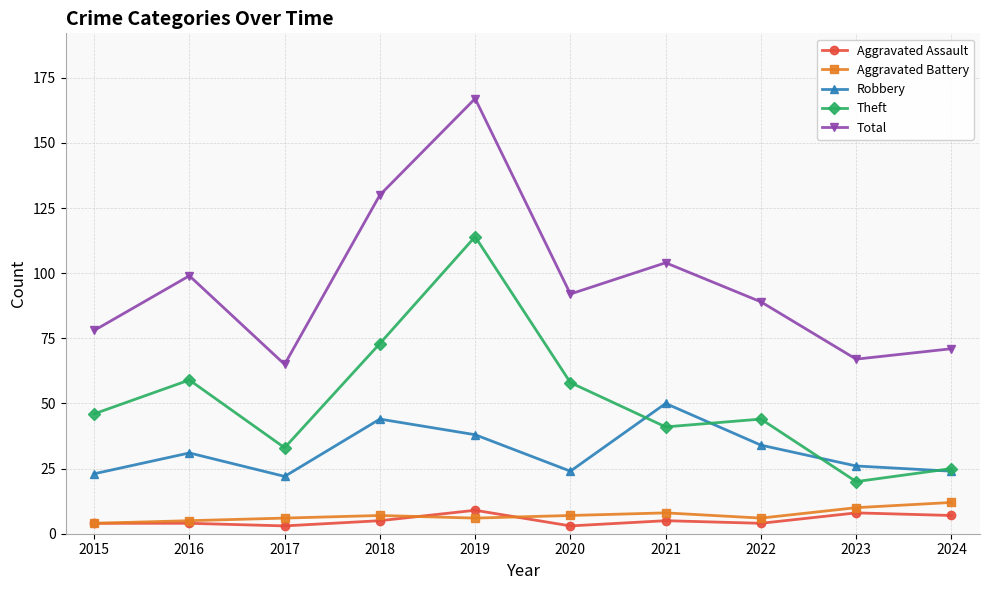

Is it true that Total equals 24 at 2024?

False